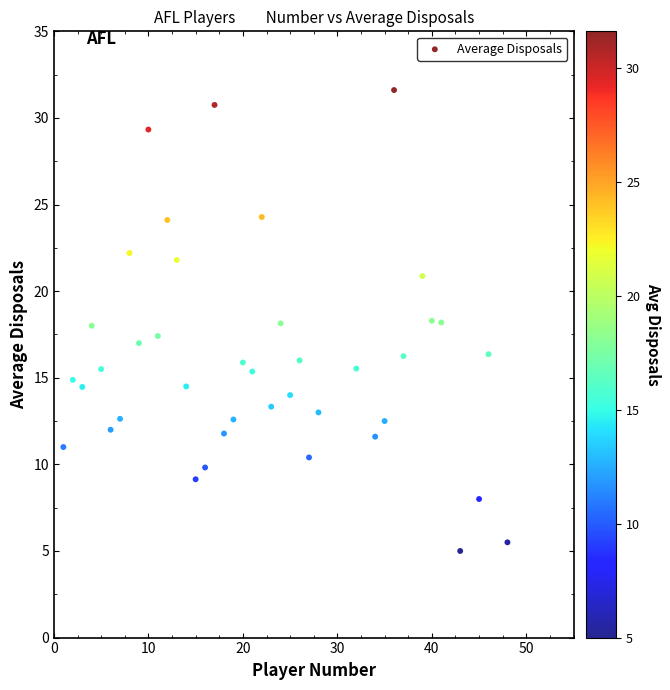

What is the range of Y values (max minus min)?

26.6